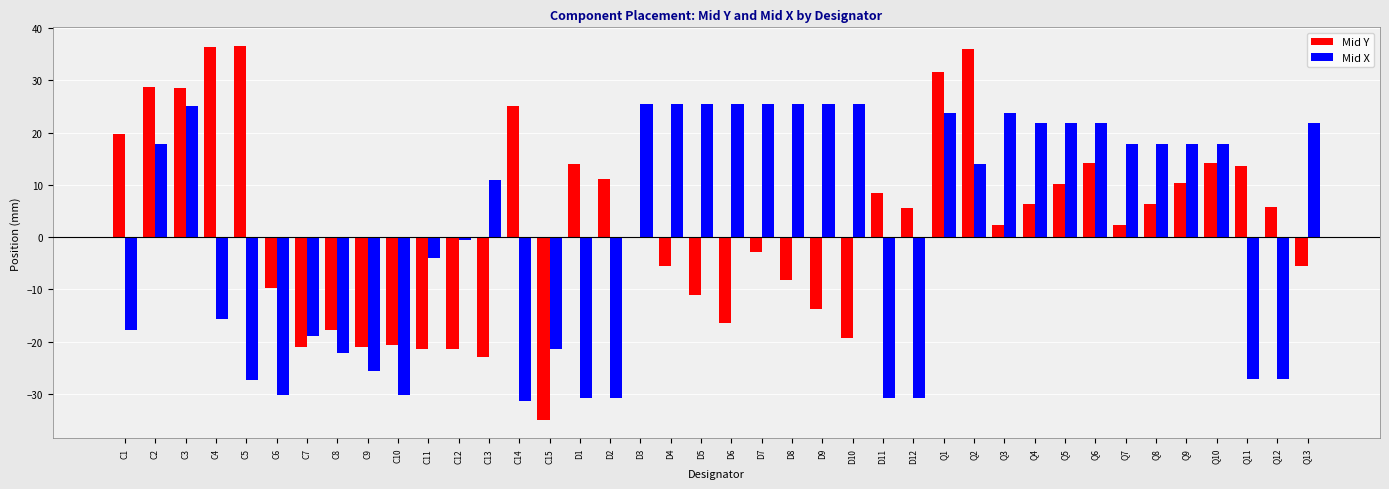

What is the sum of all Mid Y values?

94.7